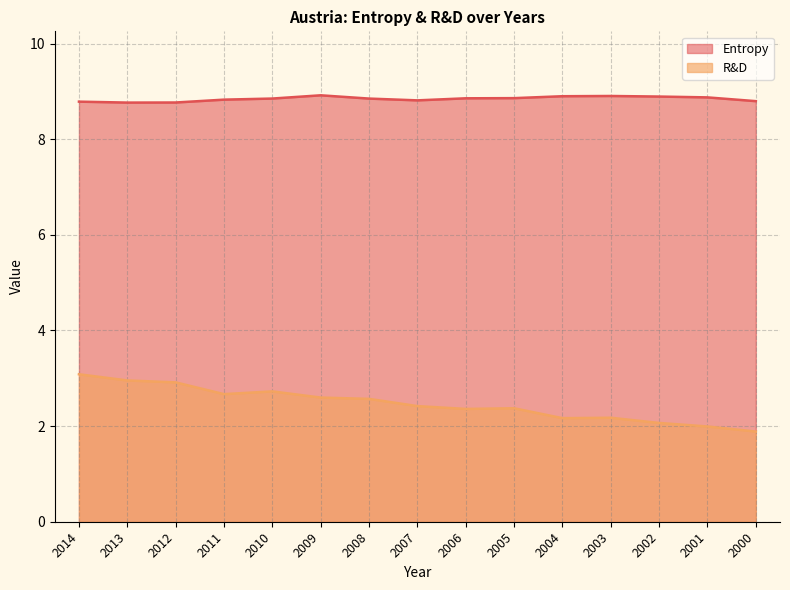

Reading right to left, extract all data points from this chart.

Entropy: 8.8	8.9	8.9	8.9	8.9	8.9	8.9	8.8	8.9	8.9	8.9	8.8	8.8	8.8	8.8
R&D: 1.9	2.0	2.1	2.2	2.2	2.4	2.4	2.4	2.6	2.6	2.7	2.7	2.9	3.0	3.1